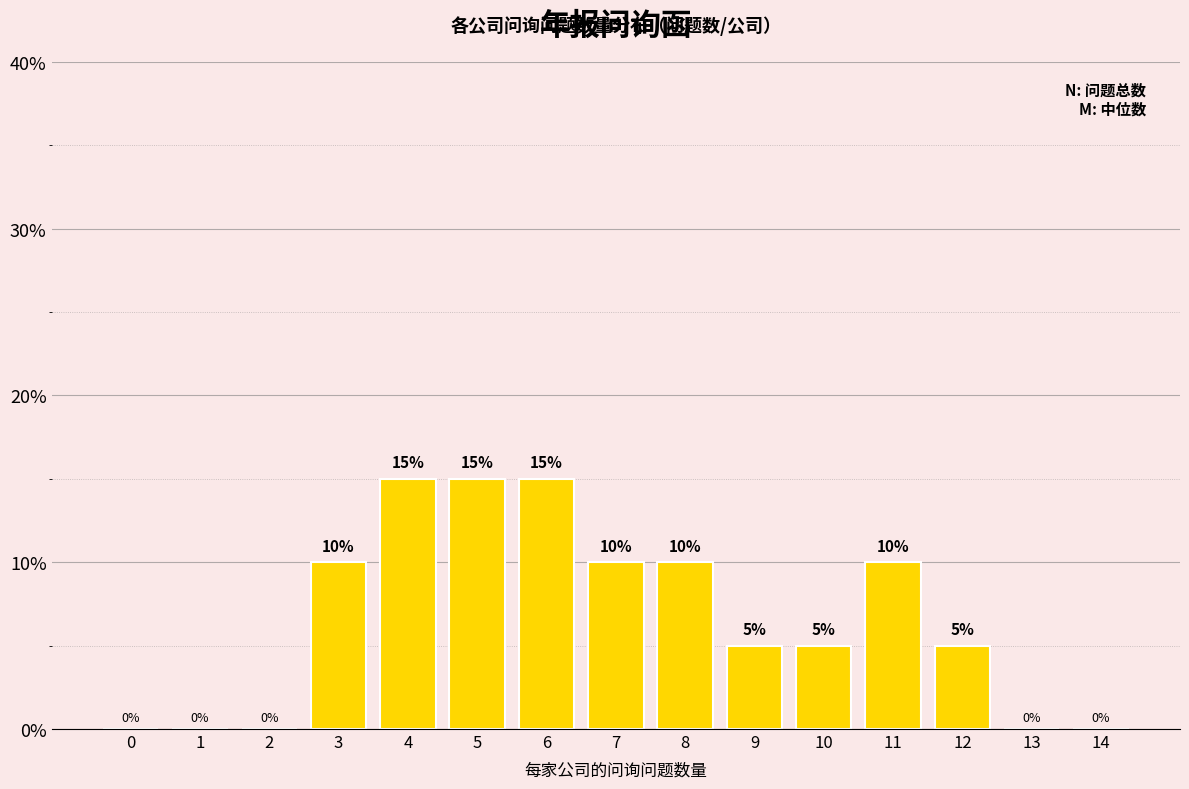

Reading right to left, list all the values displayed in this chart.

14=0	13=0	12=5	11=10	10=5	9=5	8=10	7=10	6=15	5=15	4=15	3=10	2=0	1=0	0=0